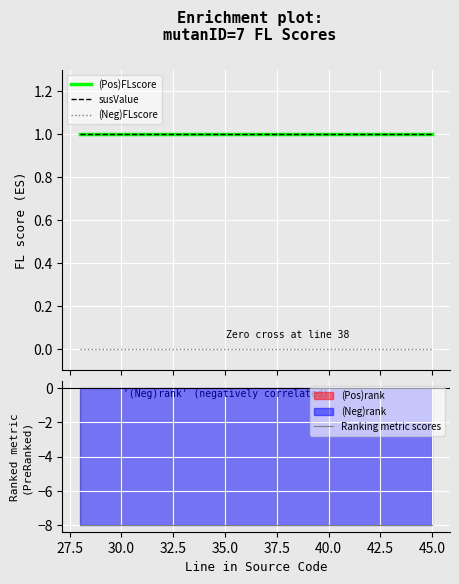

True or false: (Neg)FLscore and susValue intersect in this chart.

False